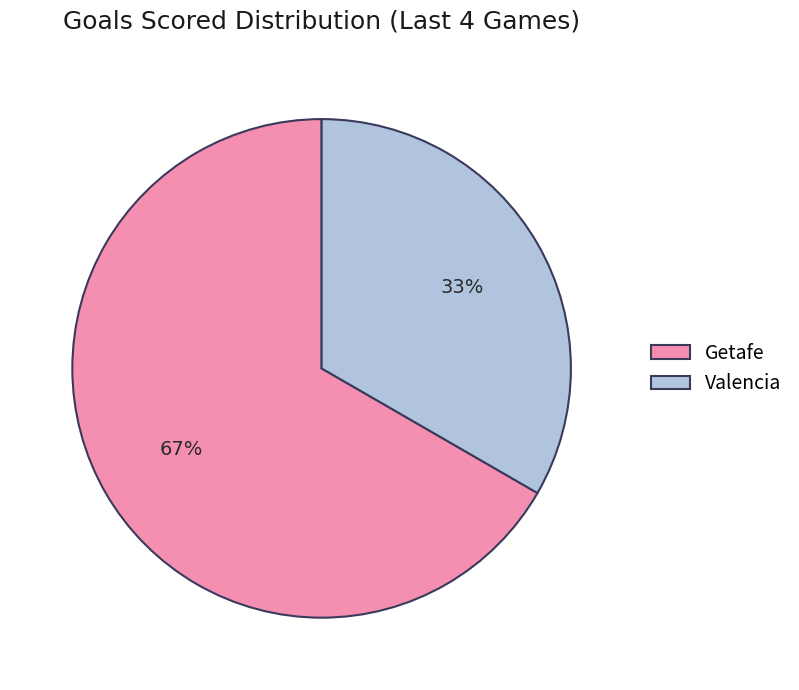

To the nearest percent, what portion does Getafe represent?

67%